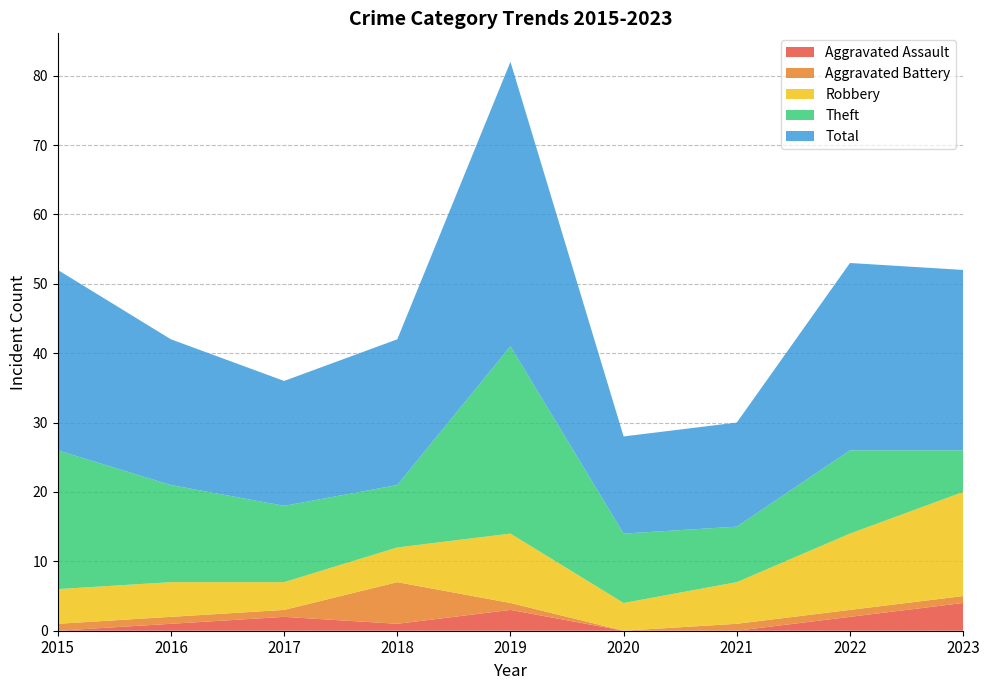

Reading right to left, list all the values displayed in this chart.

Aggravated Assault: 2023=4	2022=2	2021=0	2020=0	2019=3	2018=1	2017=2	2016=1	2015=0
Aggravated Battery: 2023=1	2022=1	2021=1	2020=0	2019=1	2018=6	2017=1	2016=1	2015=1
Robbery: 2023=15	2022=11	2021=6	2020=4	2019=10	2018=5	2017=4	2016=5	2015=5
Theft: 2023=6	2022=12	2021=8	2020=10	2019=27	2018=9	2017=11	2016=14	2015=20
Total: 2023=26	2022=27	2021=15	2020=14	2019=41	2018=21	2017=18	2016=21	2015=26